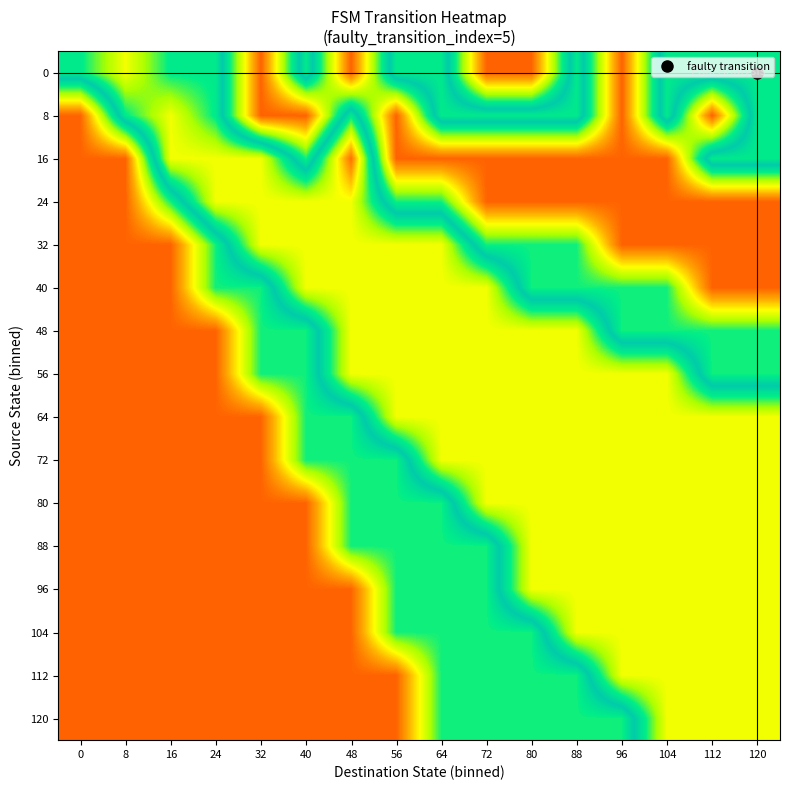

At which category does the chart reach its peak across all series?

48